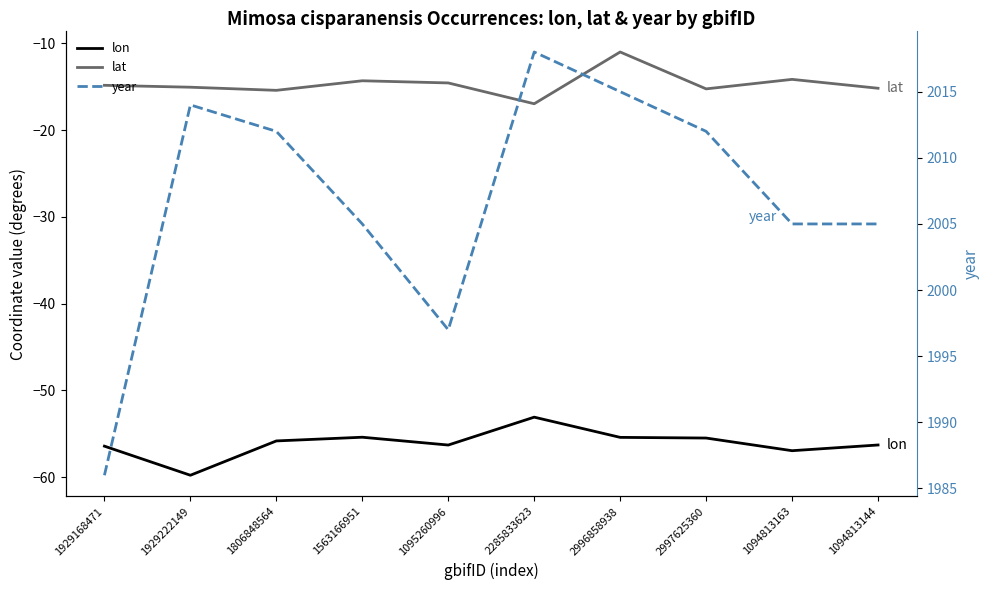

True or false: year and lon cross at least once.

False